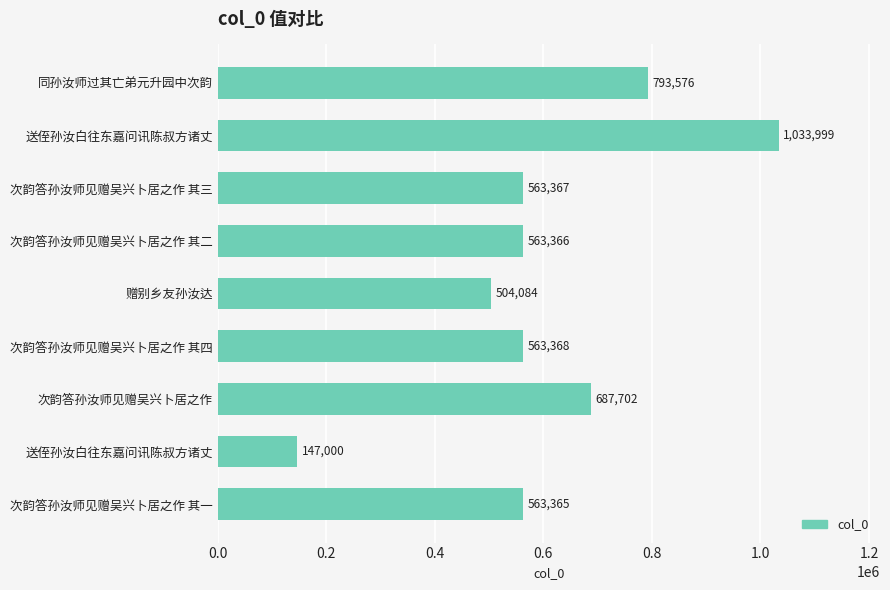

How many values are below 563367?

4